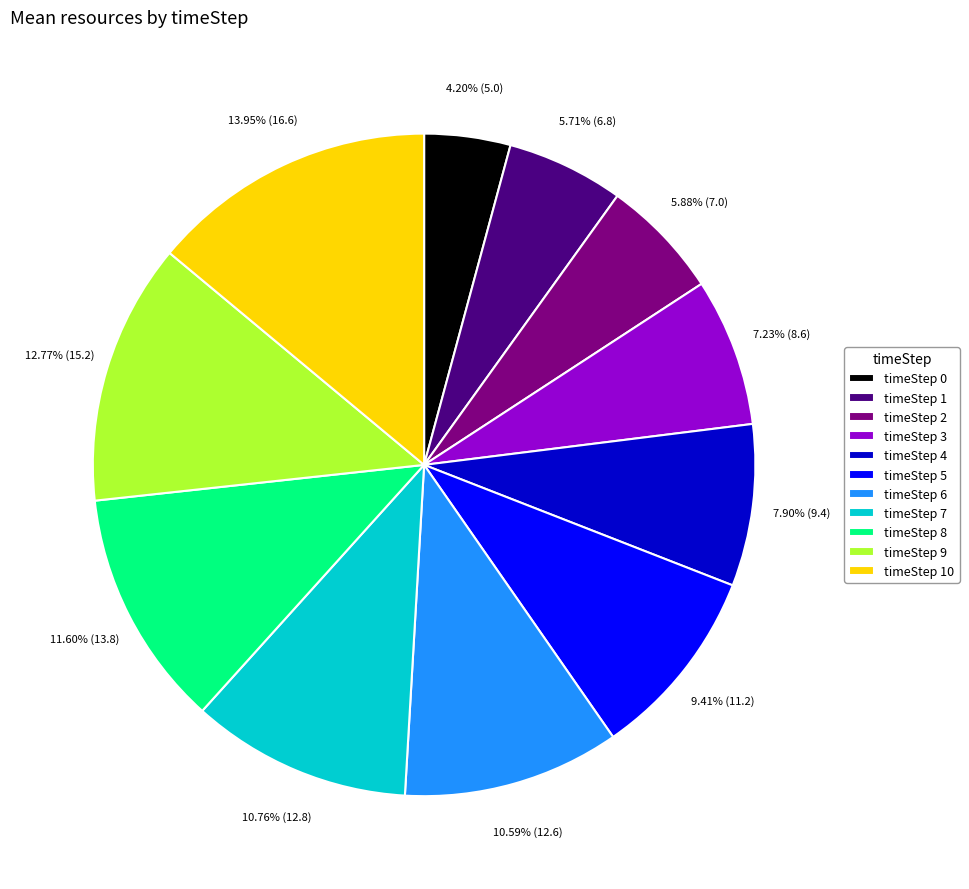

How many slices are in this pie chart?

11